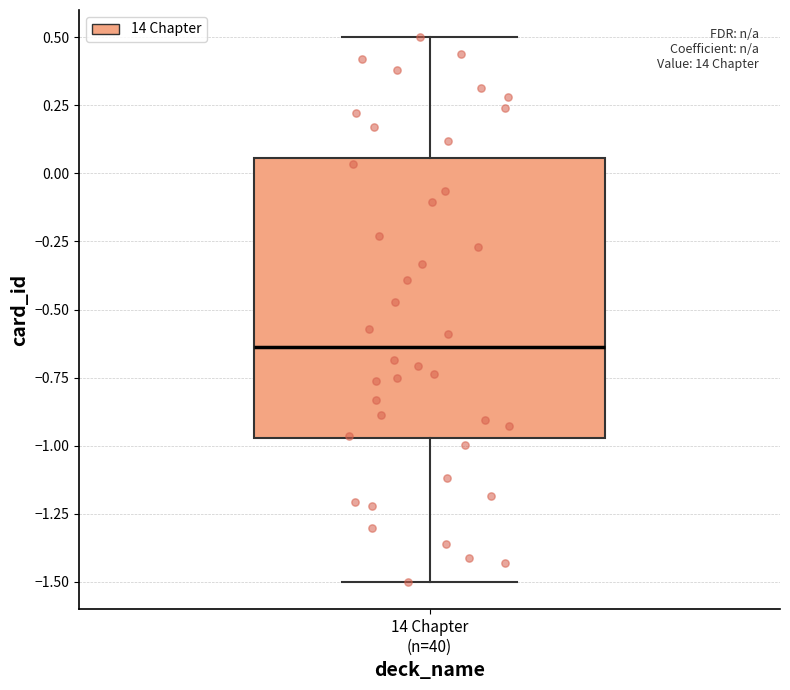

Transcribe this box plot: give where the median line is, the range the box spans, and where the two whiskers end, as read against the y-axis. The values are not printed on the chart, so give them approximately, as read against the axis.

median -0.65, box -0.95 to 0.05, whiskers -1.50 to 0.50